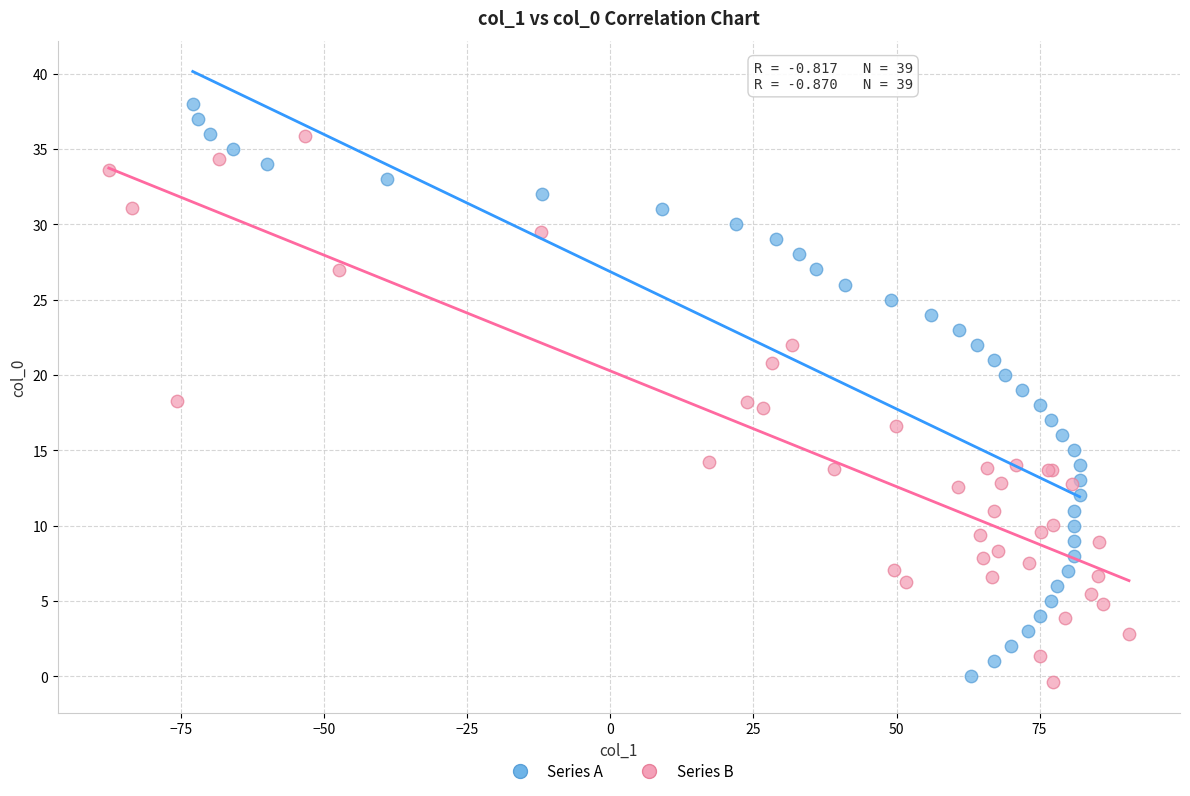

Which series contains the lowest Y value?

Series B